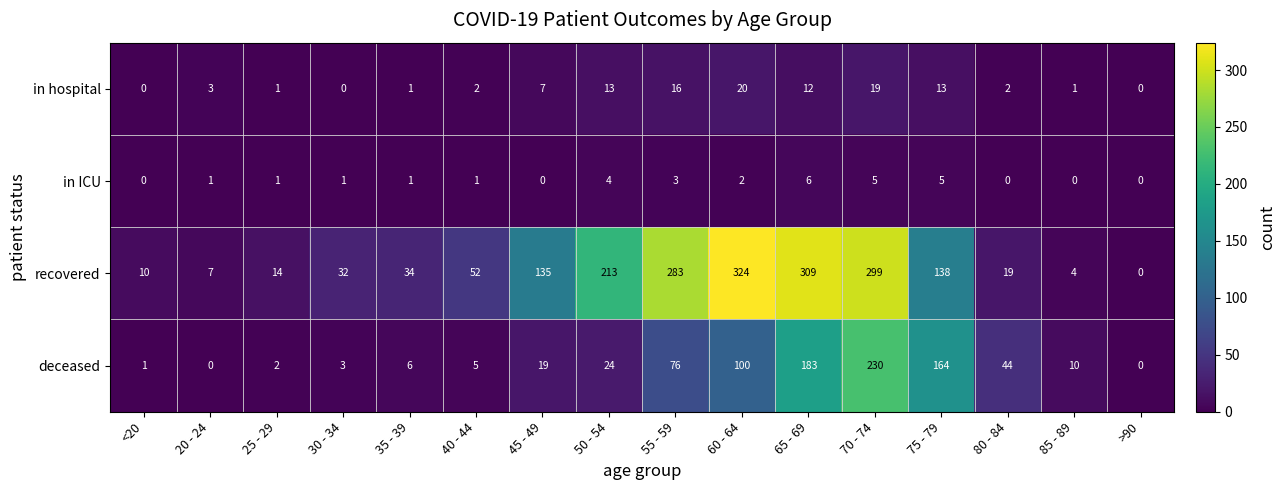

How many data points does each series have?

16